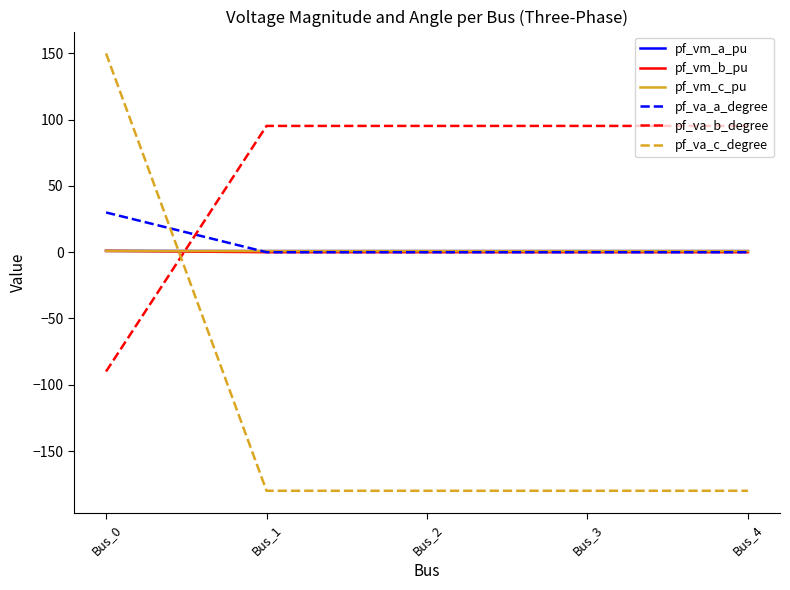

Between Bus_0 and Bus_4, which series saw the biggest shift?

pf_va_c_degree